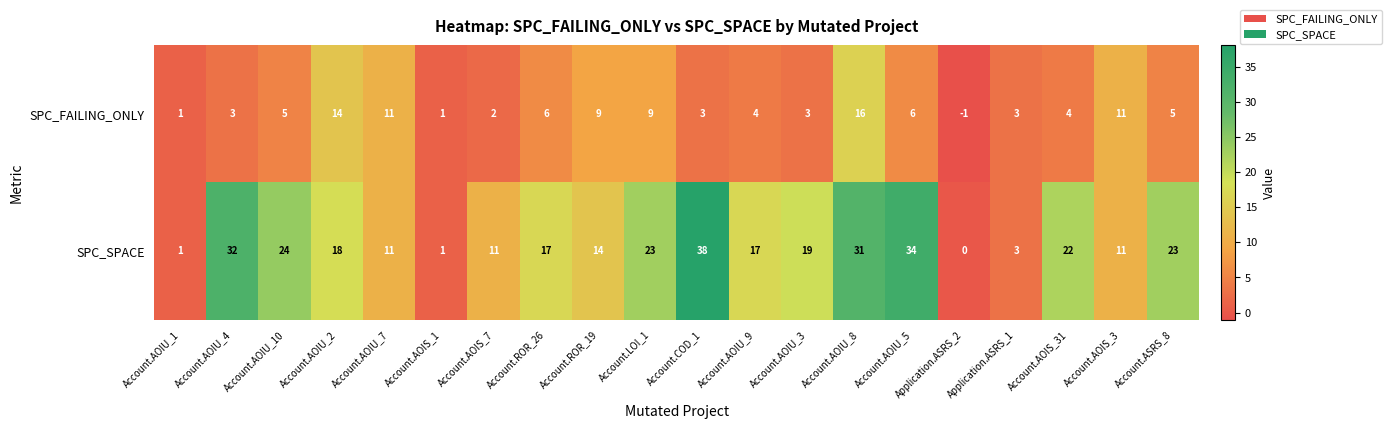

Is it true that SPC_FAILING_ONLY equals 1 at Account.AOIU_1?

True